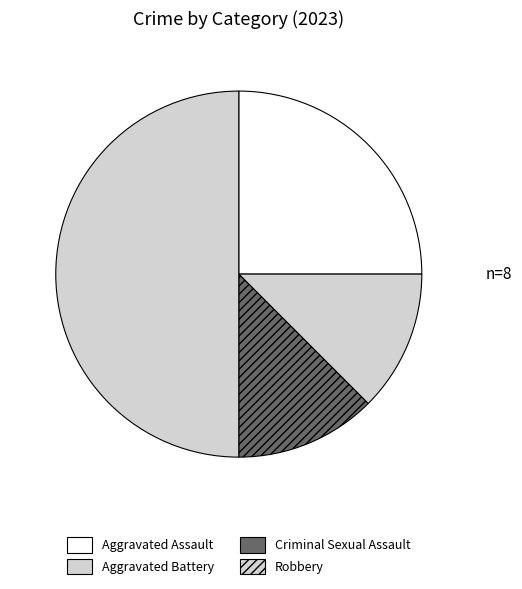

To the nearest percent, what percentage of the pie is Aggravated Assault?

25%